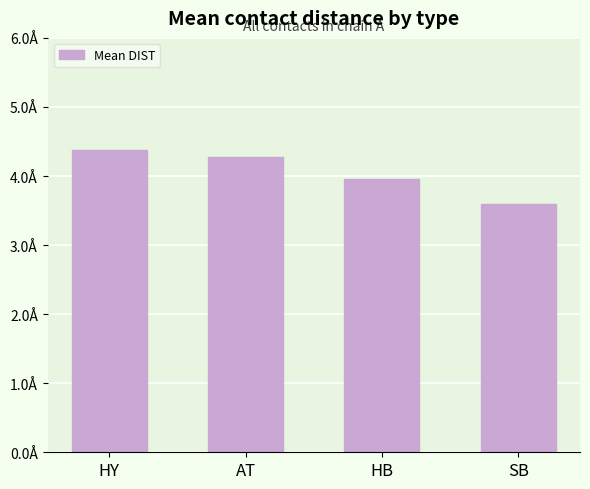

Rank the categories by value from lowest to highest.

SB, HB, AT, HY